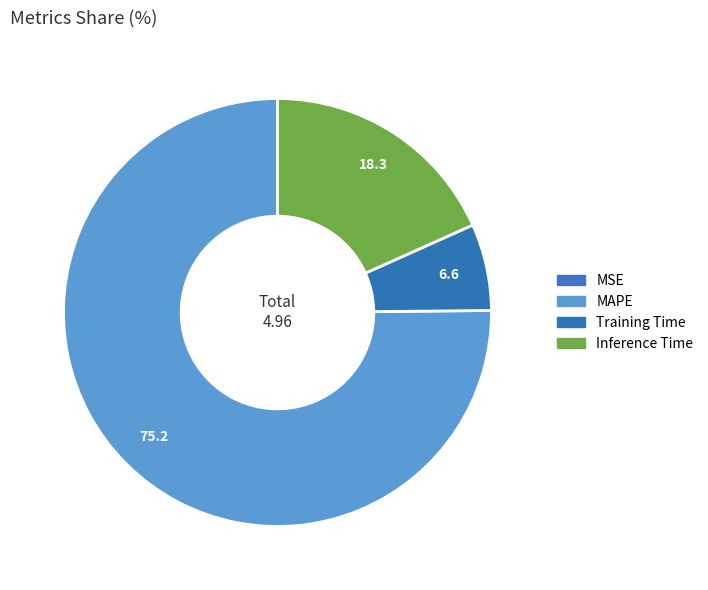

True or false: Training Time accounts for 7% of the total.

True